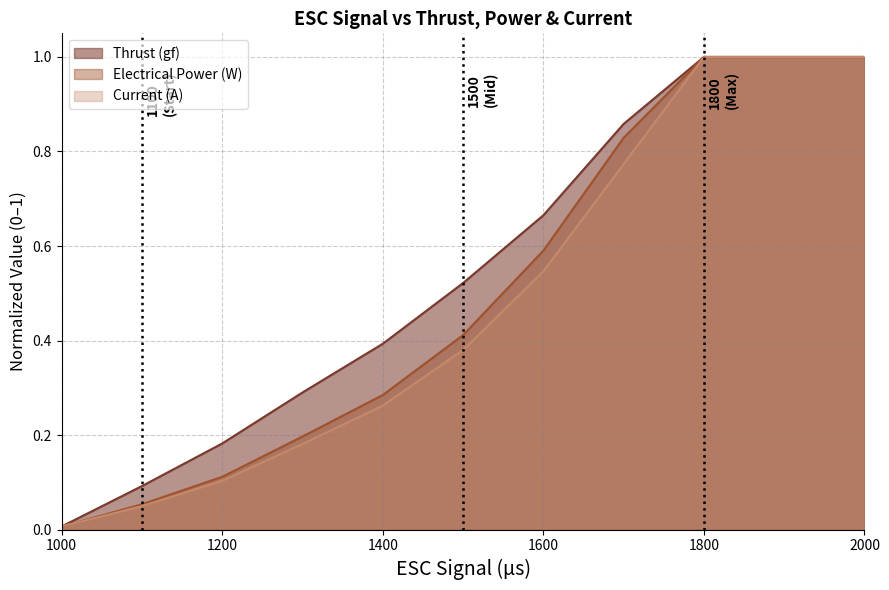

True or false: Thrust (gf) and Electrical Power (W) cross at least once.

False